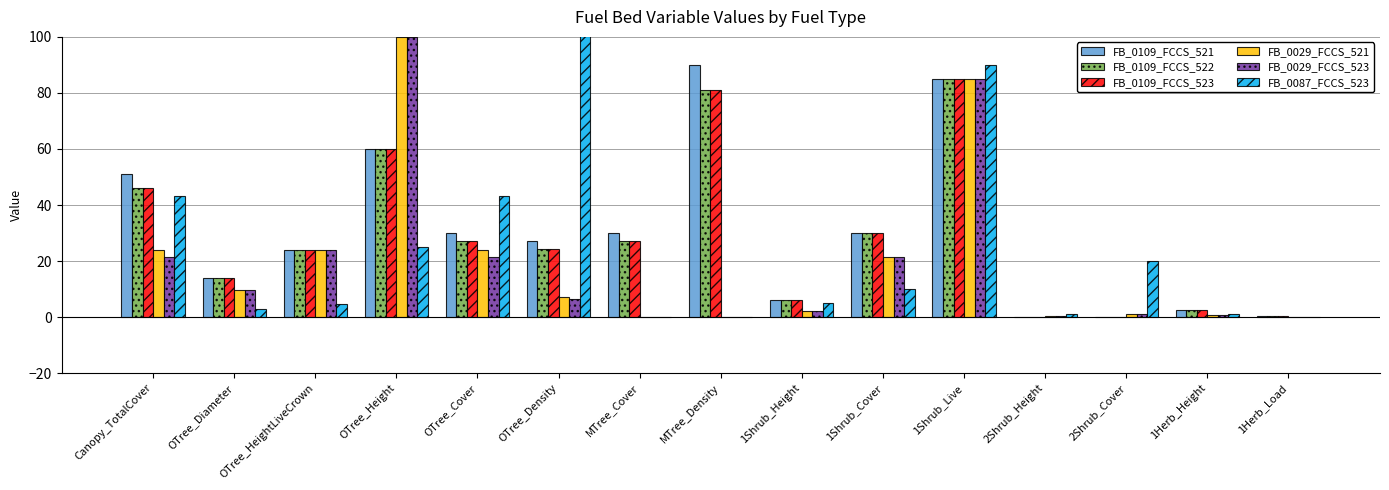

Count the number of categories in the chart.

15